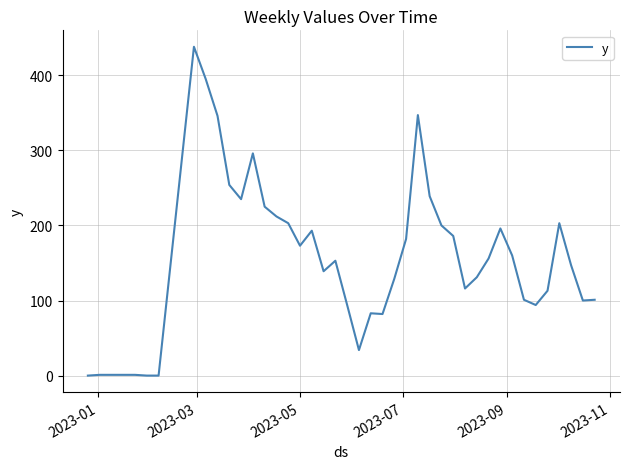

What is the maximum value shown in the chart?

438